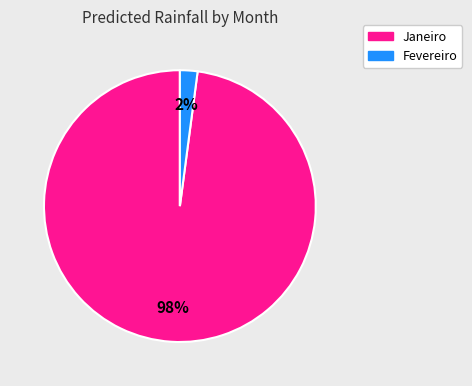

Is there a majority slice in this chart?

Yes